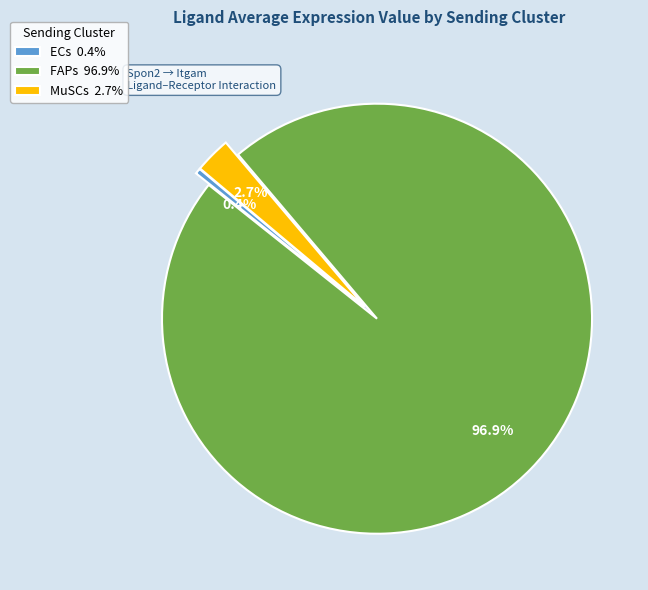

Count the number of slices in the pie.

3